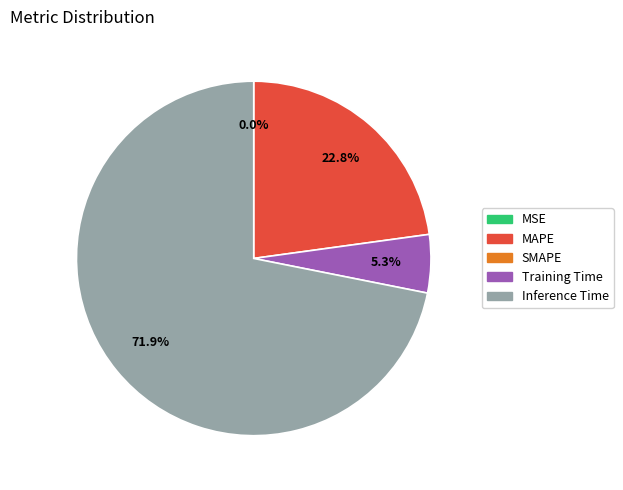

Is there any slice that represents more than half of the pie?

Yes